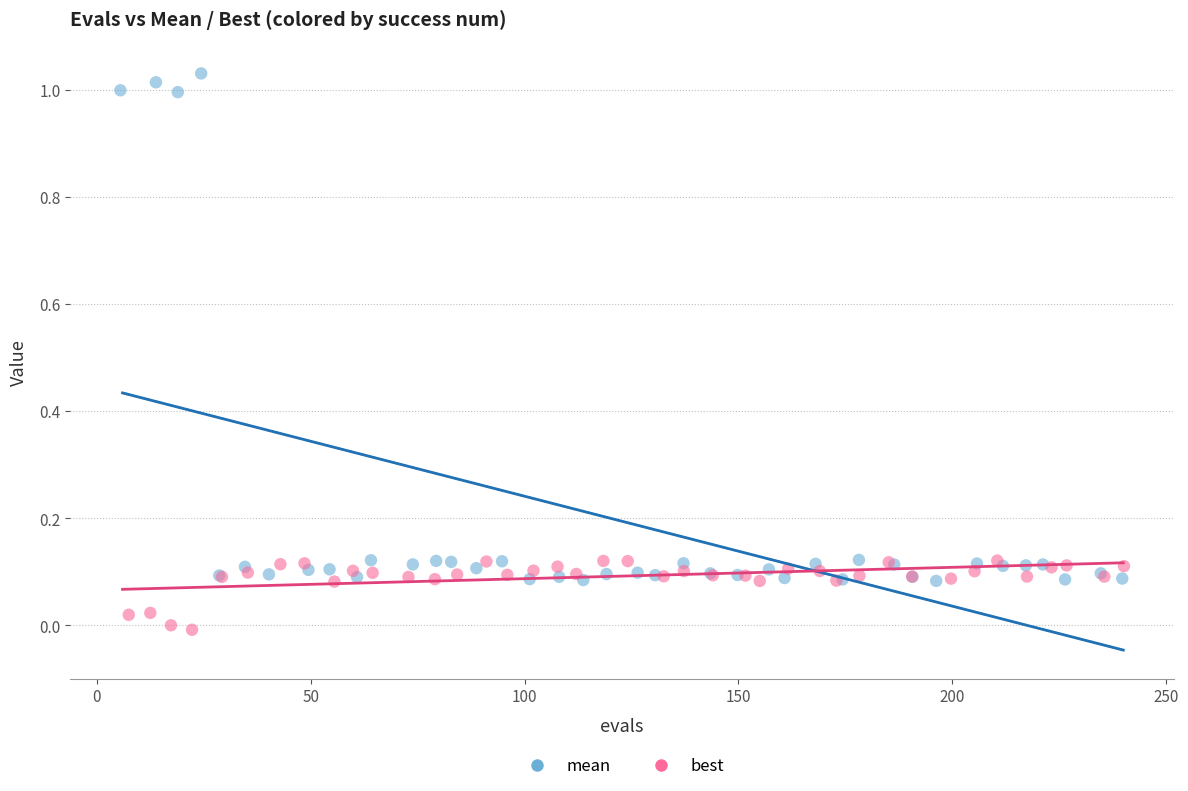

Which series has the widest spread of Y values?

mean